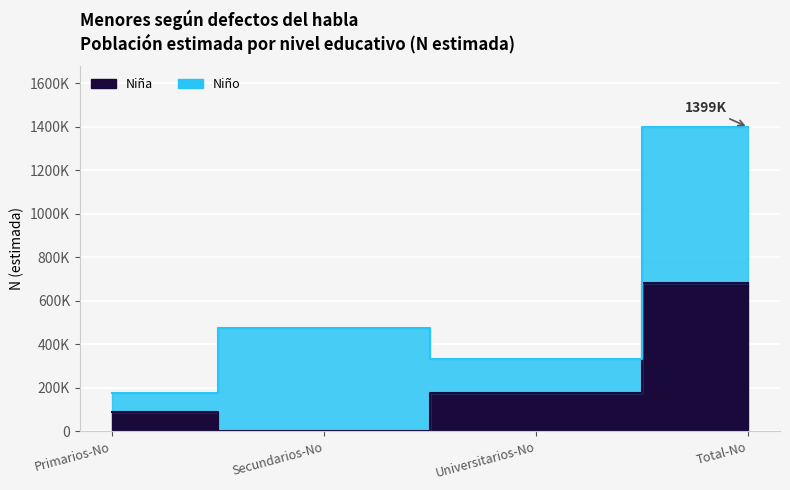

Count the values in the range 90225 to 680379.

3